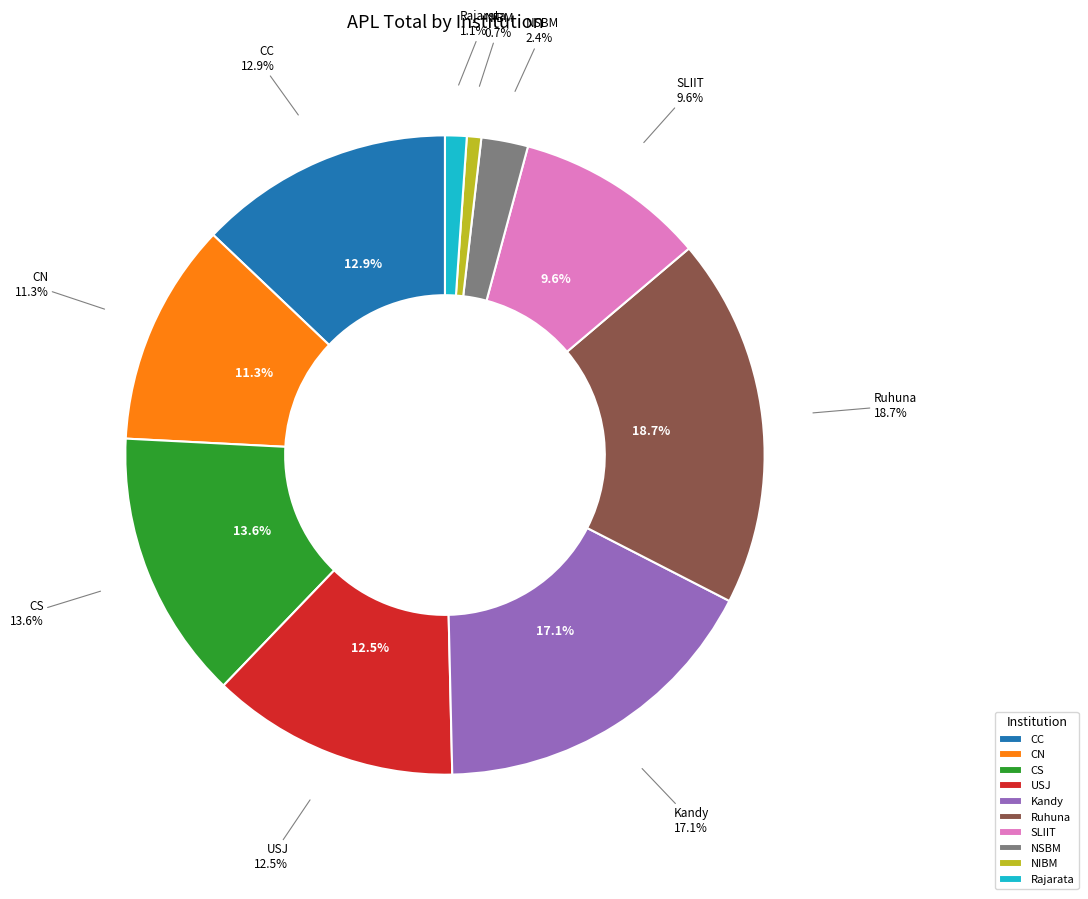

True or false: CN accounts for 11% of the total.

True